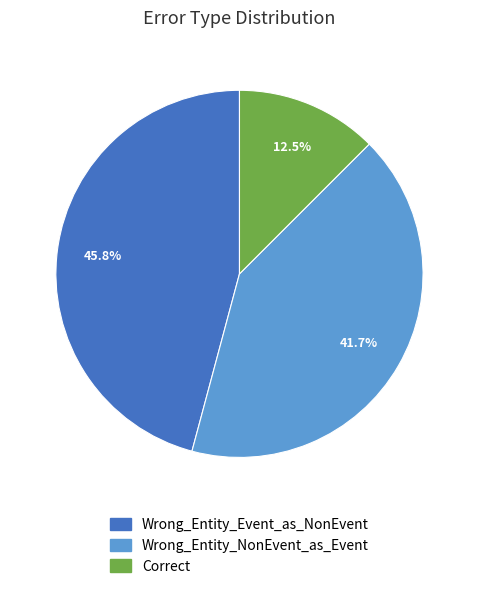

What percentage do Correct and Wrong_Entity_Event_as_NonEvent together represent?

58.3%